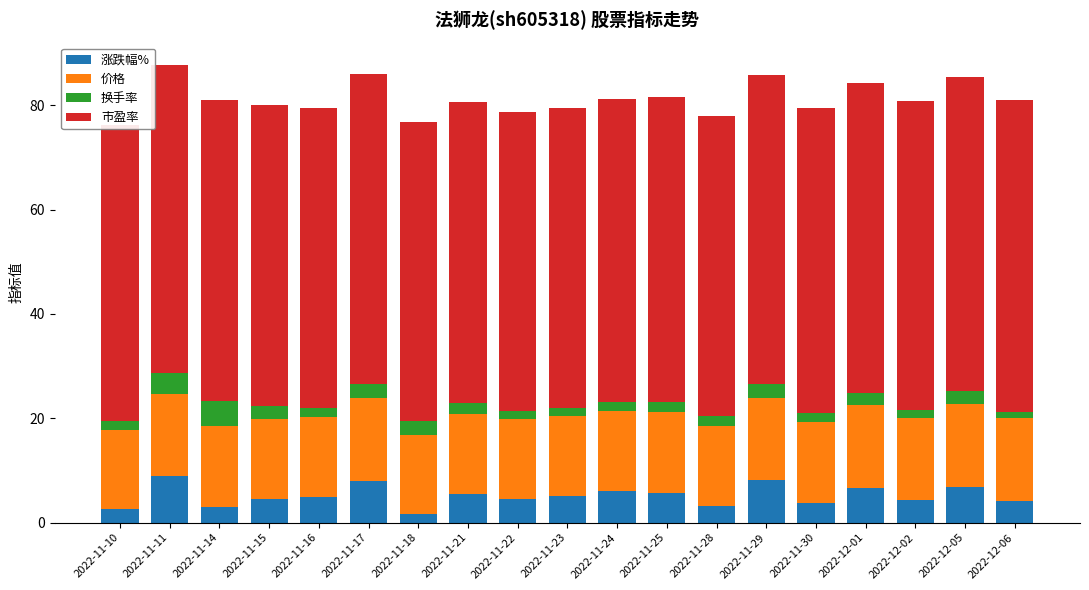

What position from the left is 2022-11-16?

5